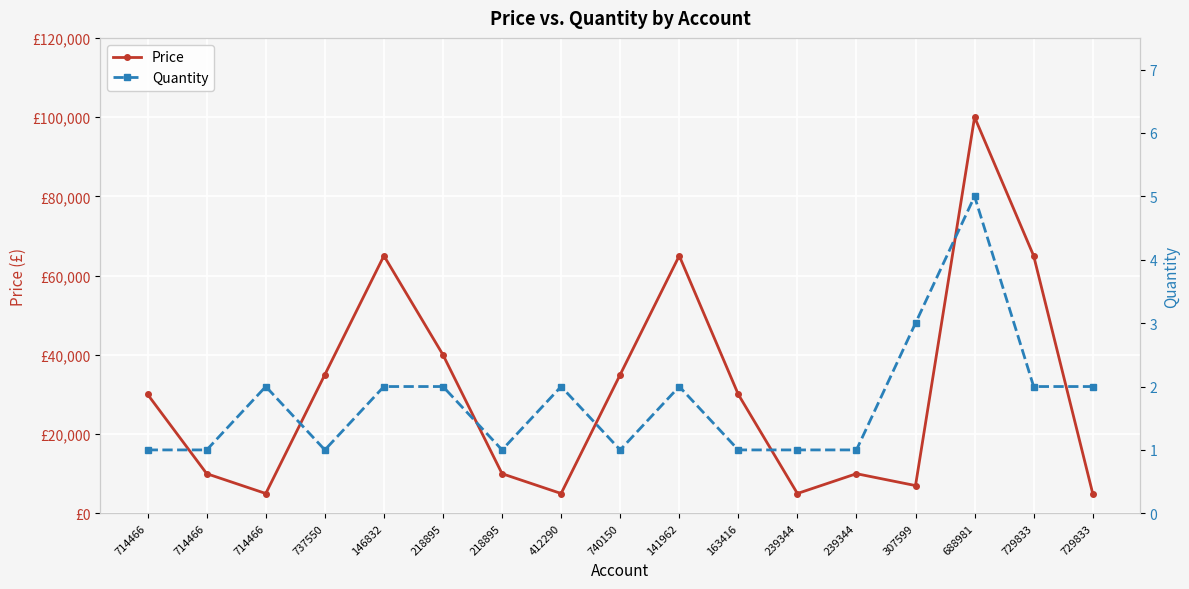

Which label corresponds to the largest value in the chart?

688981